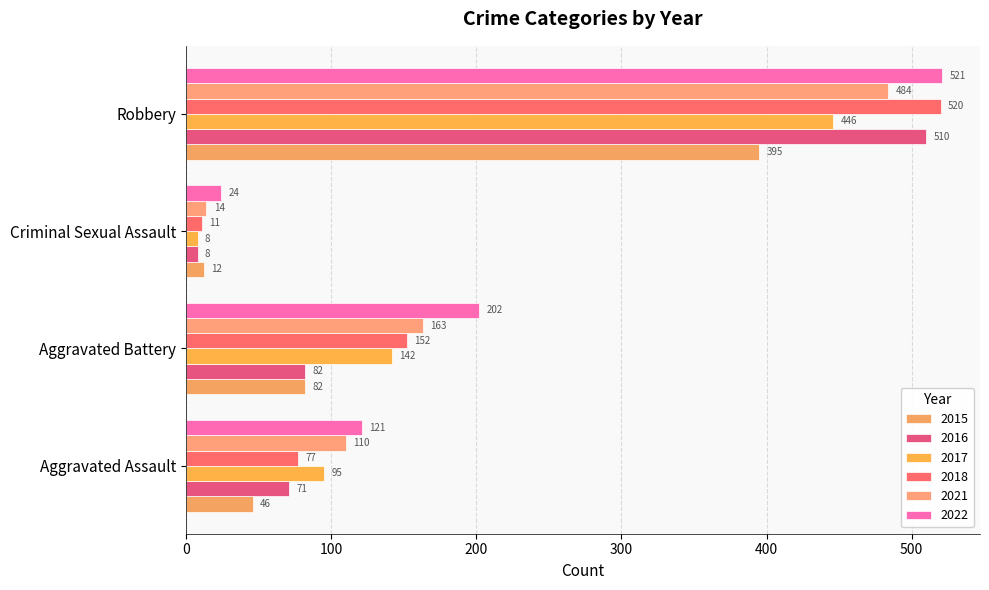

Which label corresponds to the smallest value in the chart?

Criminal Sexual Assault